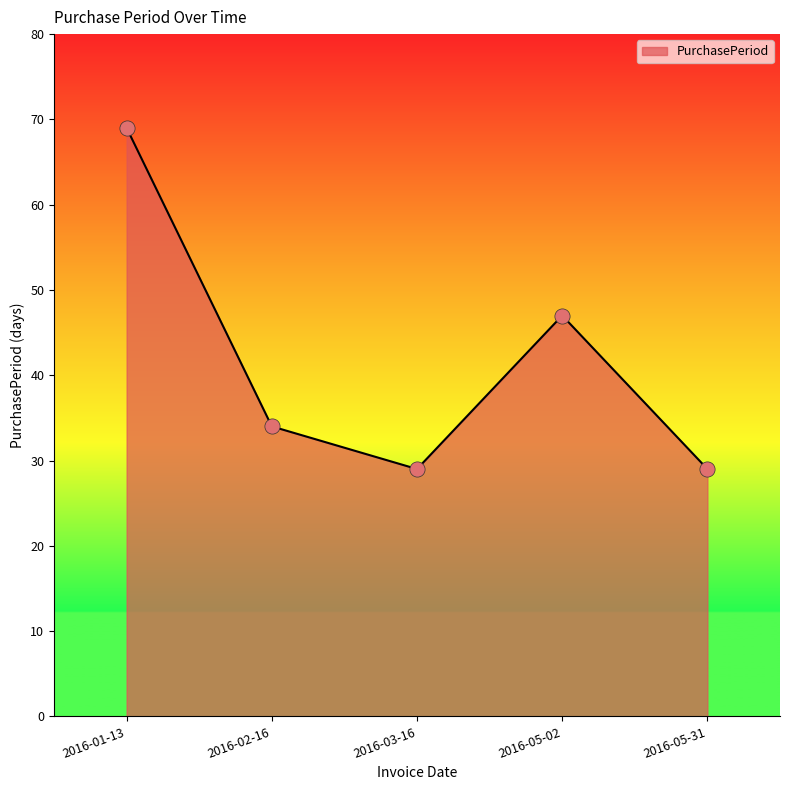

What is the change in value from 2016-01-13 to 2016-02-16?

-35